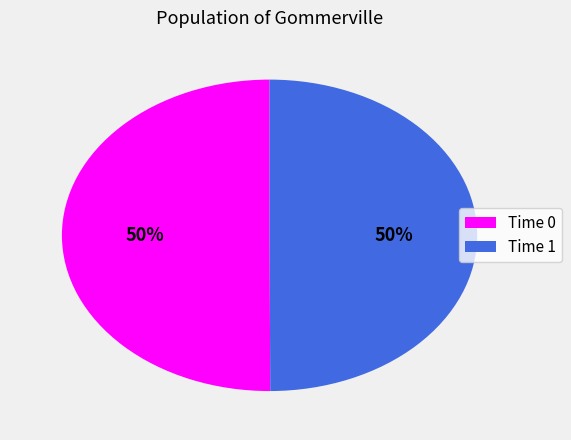

How many slices are in this pie chart?

2